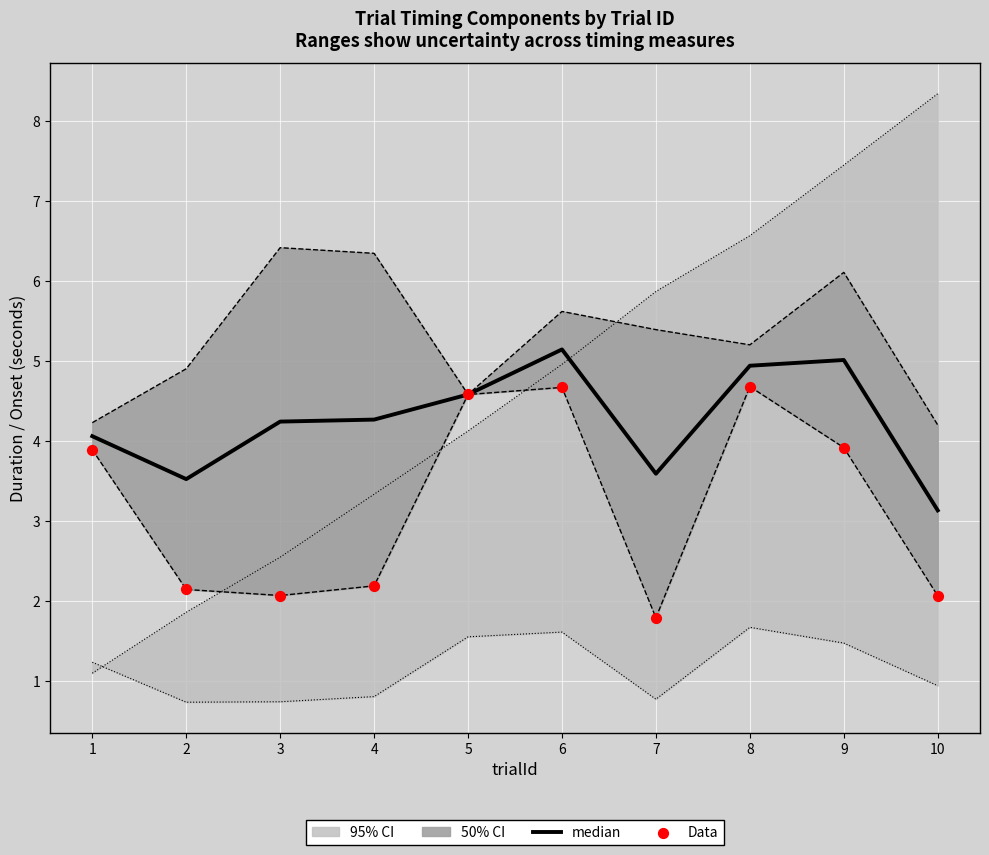

Which series has the largest total across all categories?

median